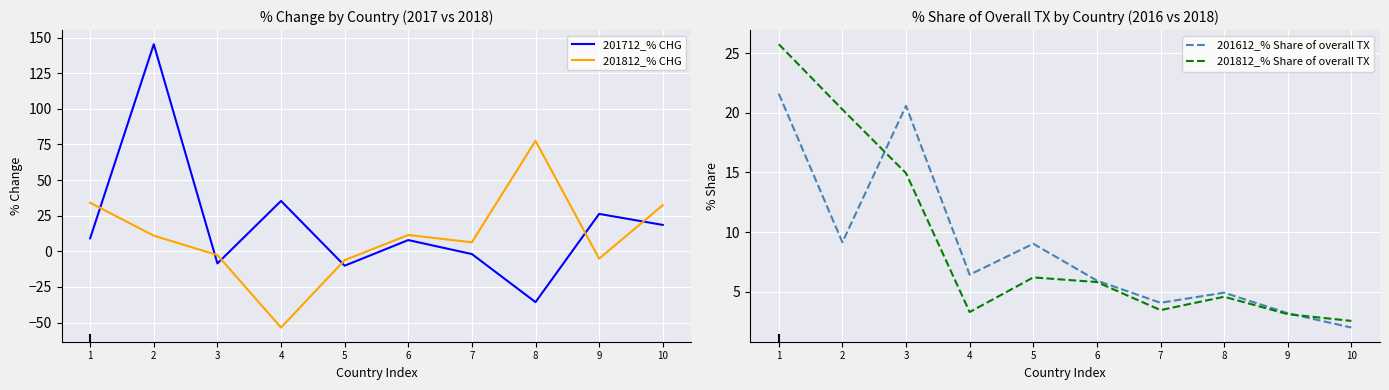

What is the sum of the 201612_% Share of overall TX values at 10 and 8?

6.9